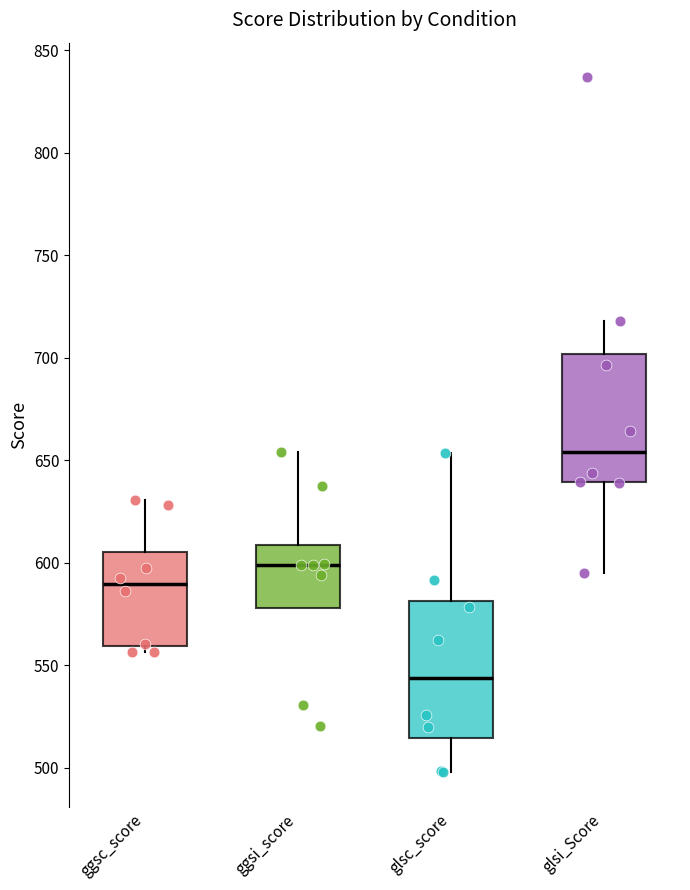

Reading left to right, read every box against the y-axis: the position of its median line, the range the box covers, and the ends of its whiskers. The values are not printed on the chart, so give them approximately, as read against the axis.

ggsc_score: median 590, box 560 to 605, whiskers 555 to 630
ggsi_score: median 600, box 580 to 610, whiskers 580 to 655
glsc_score: median 545, box 515 to 580, whiskers 500 to 655
glsi_Score: median 655, box 640 to 700, whiskers 595 to 720